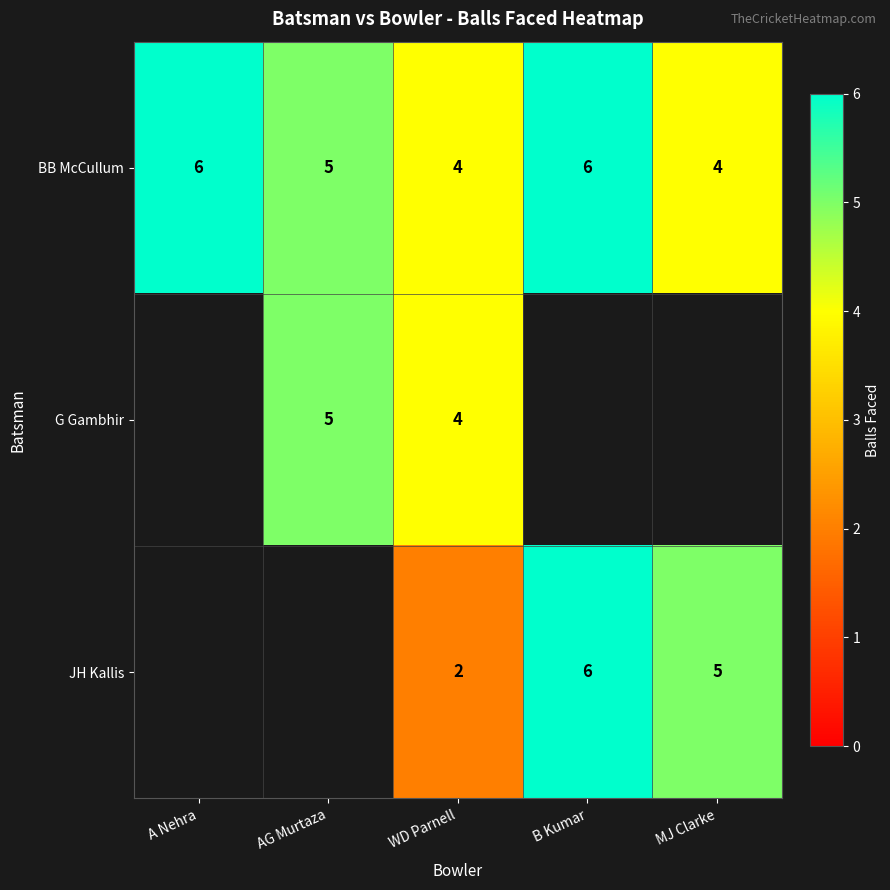

Which label corresponds to the smallest value in the chart?

WD Parnell